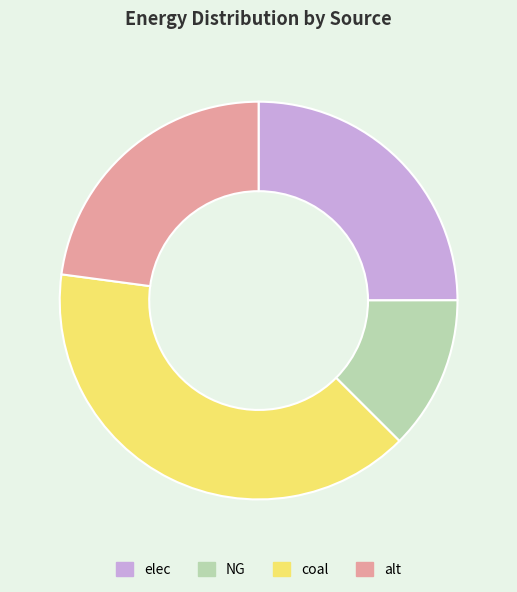

Which category has the biggest portion of the pie?

coal